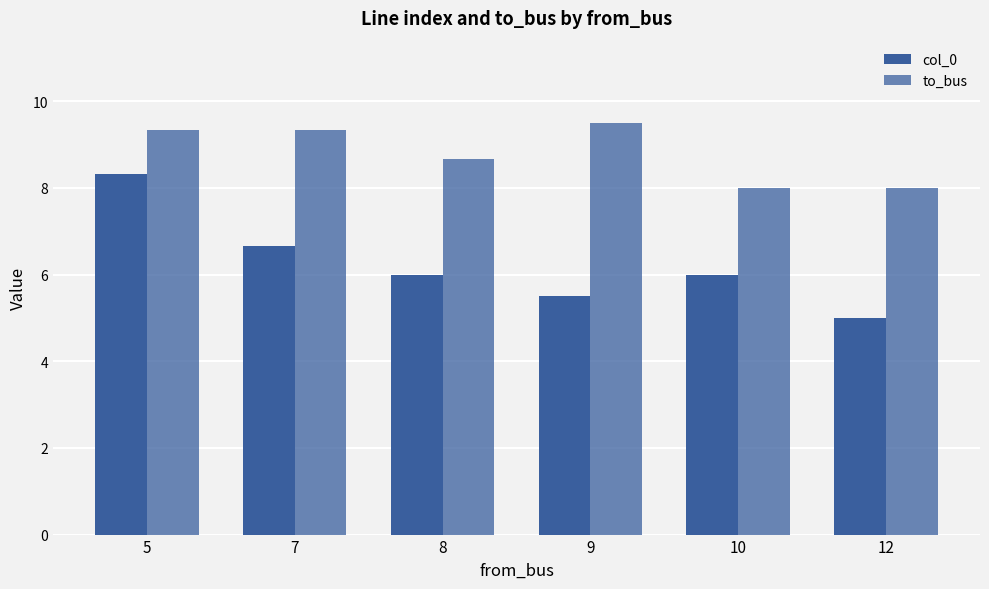

Are the bars grouped side by side (vs. stacked)?

Yes